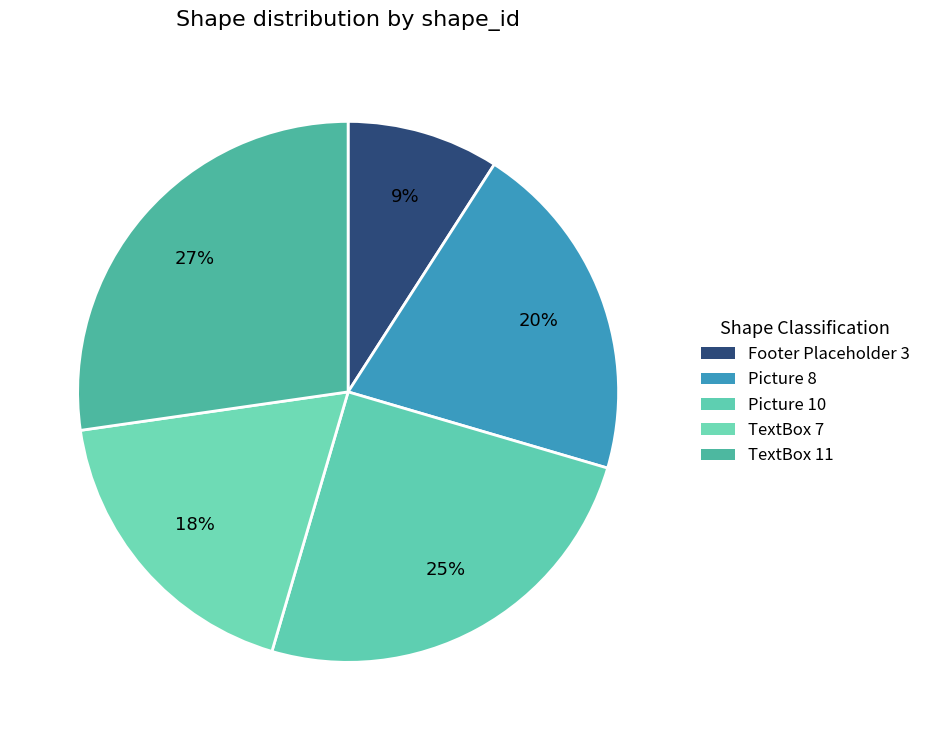

How many segments does this pie chart have?

5